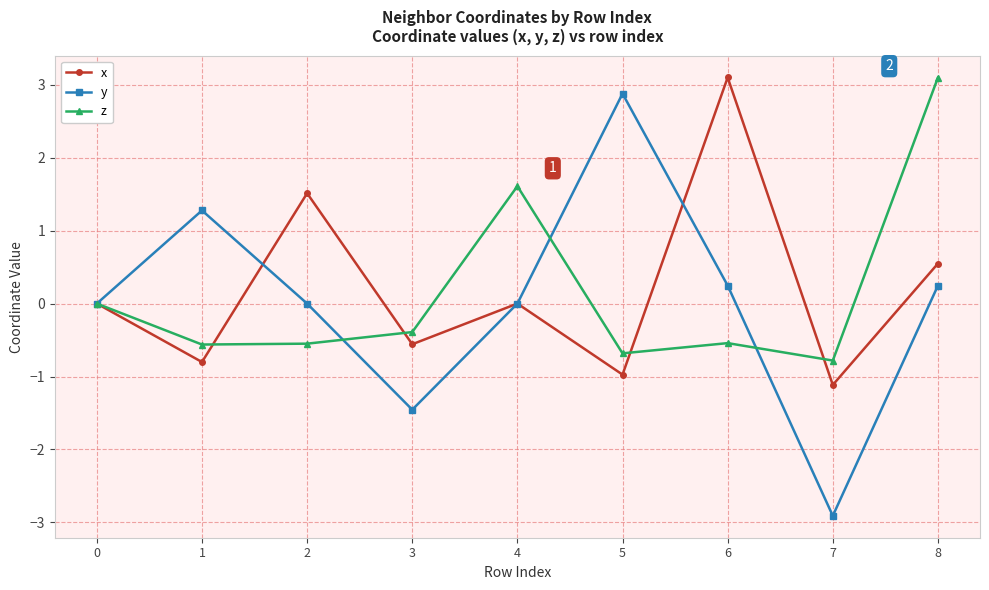

What is the maximum value shown in the chart?

3.1